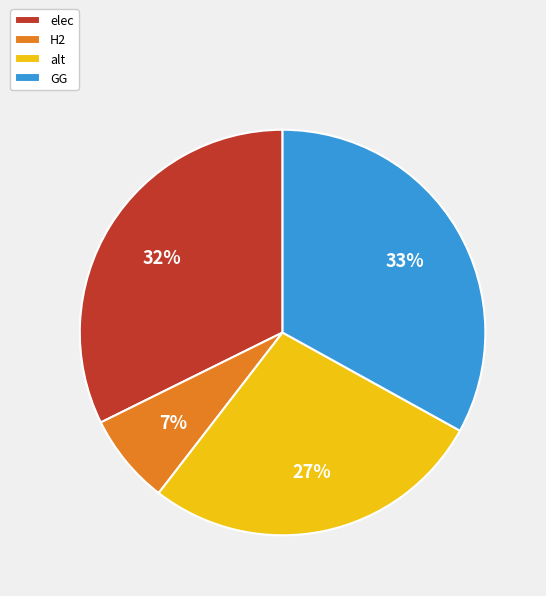

Do elec and GG together represent more than half of the pie?

Yes